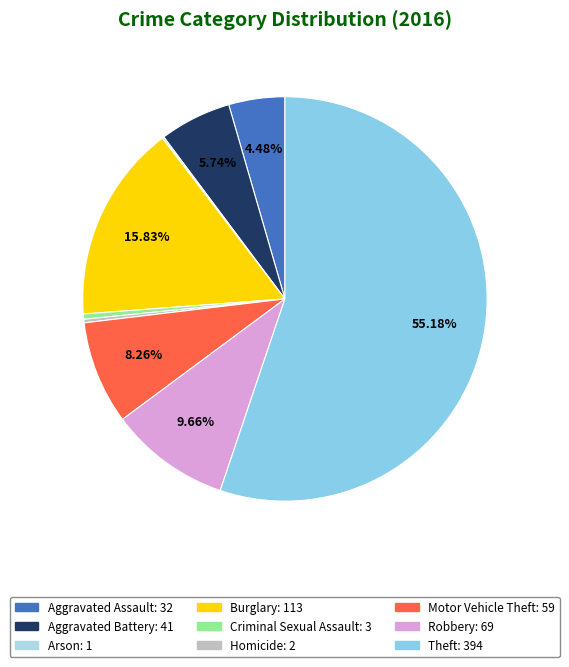

Count the number of slices in the pie.

9